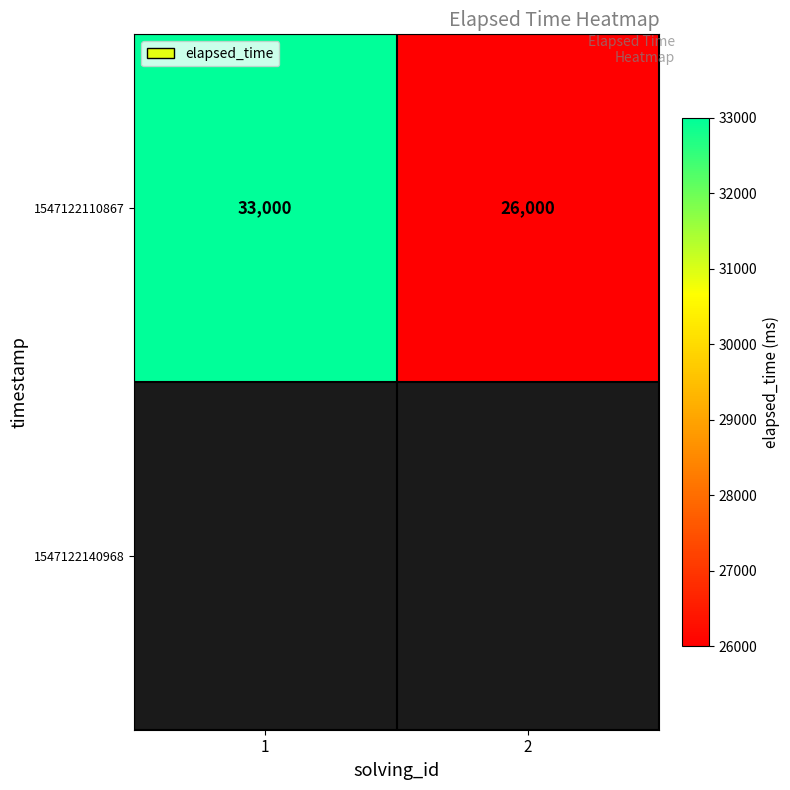

How many series are shown in this chart?

1